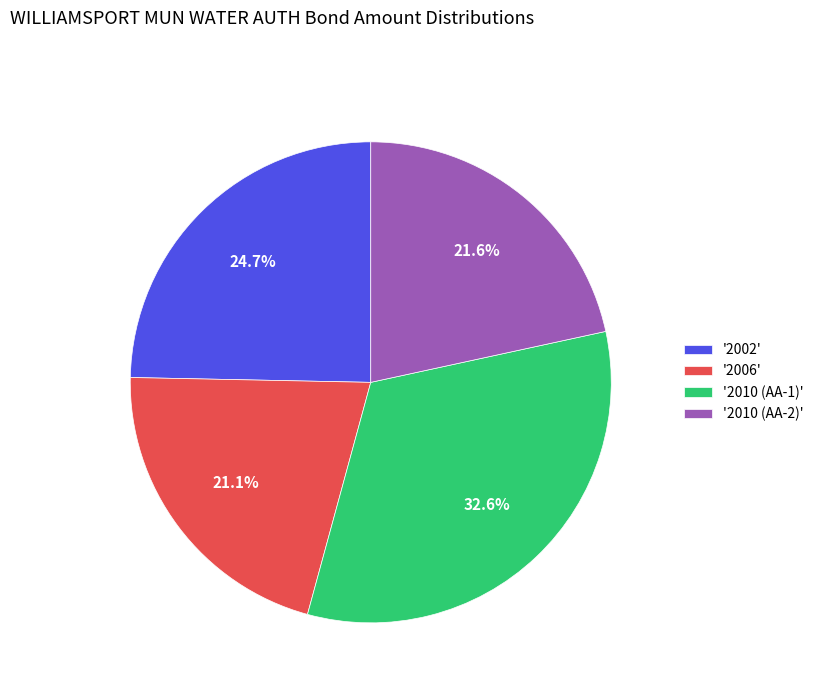

Count the number of slices in the pie.

4